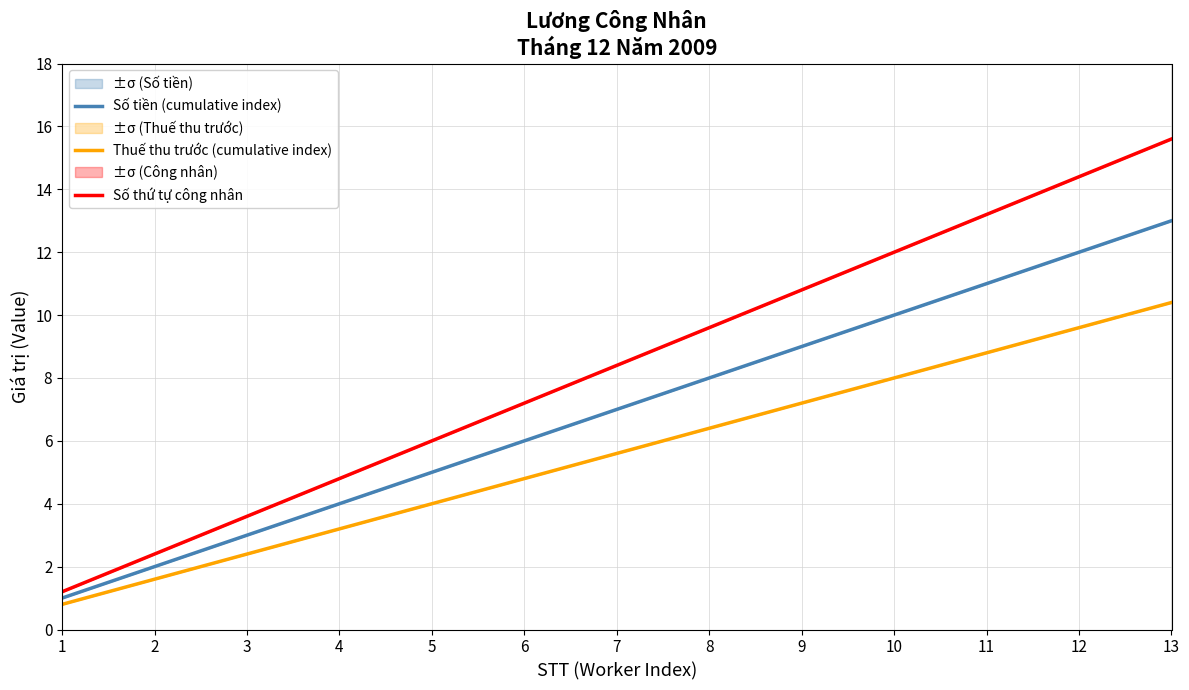

The Số tiền (cumulative index) series shows 14.3 at 8. True or false?

False